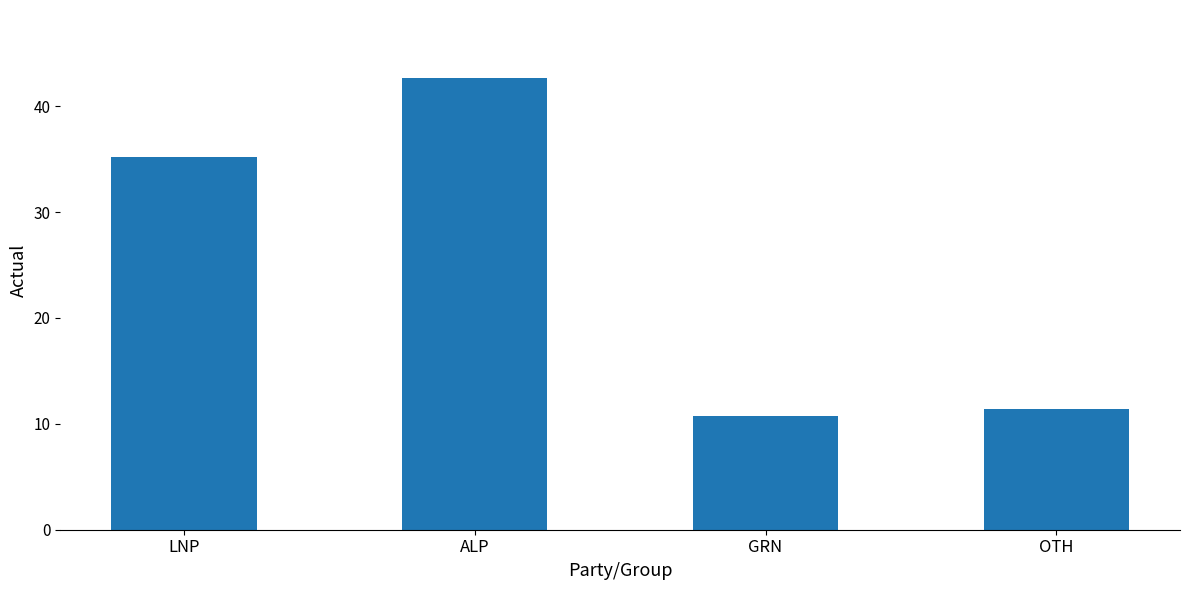

What is the average value?

25.0